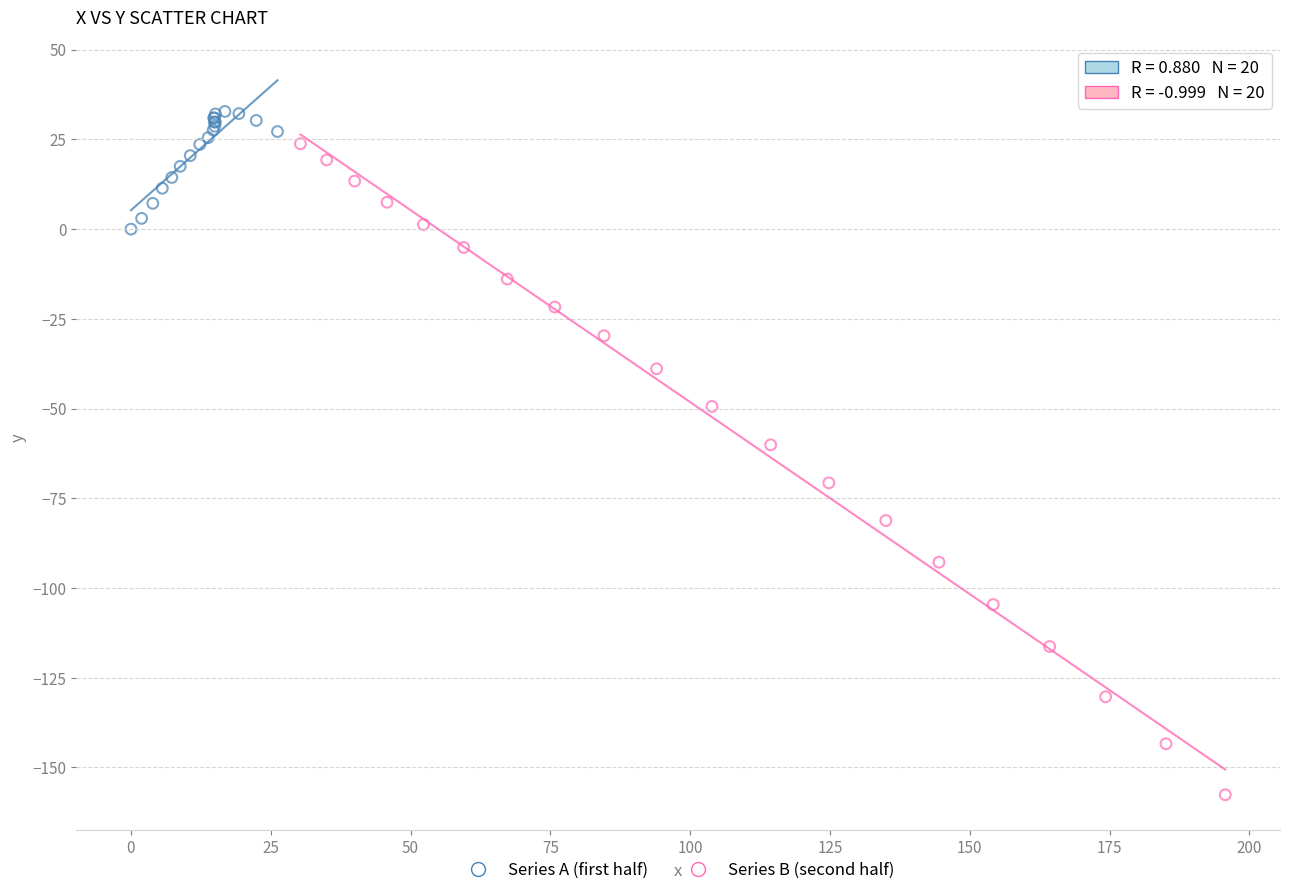

Which series contains the highest Y value?

Series A (first half)